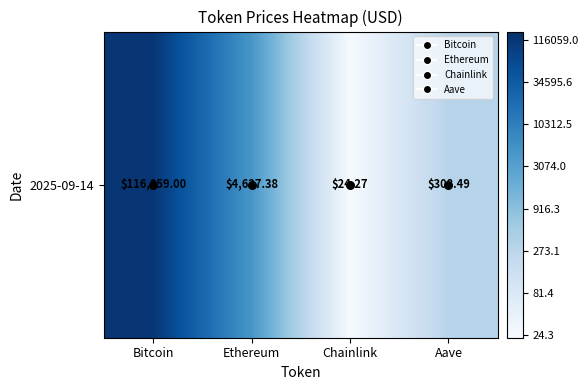

The value at Ethereum is 1.5. True or false?

False